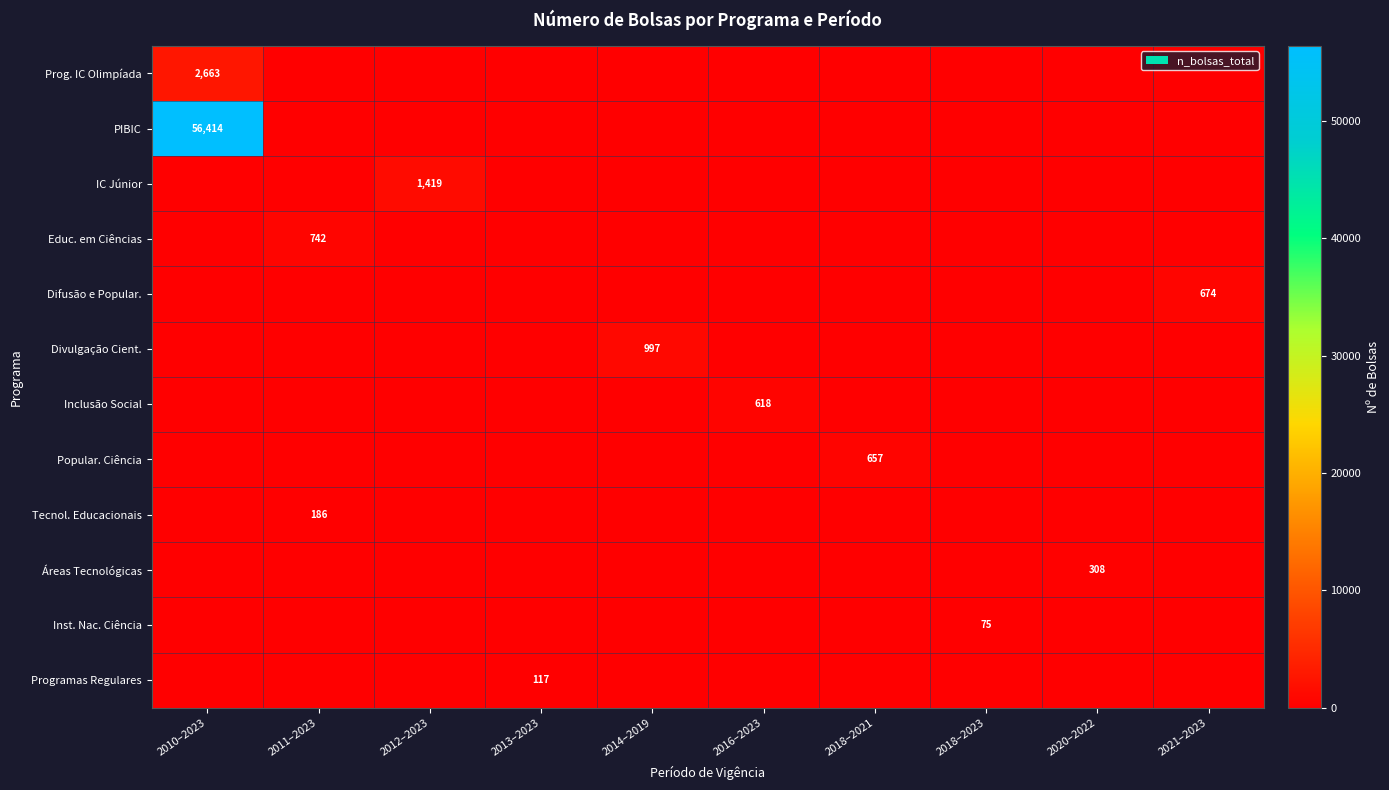

At which category does the chart reach its minimum across all series?

2011–2023